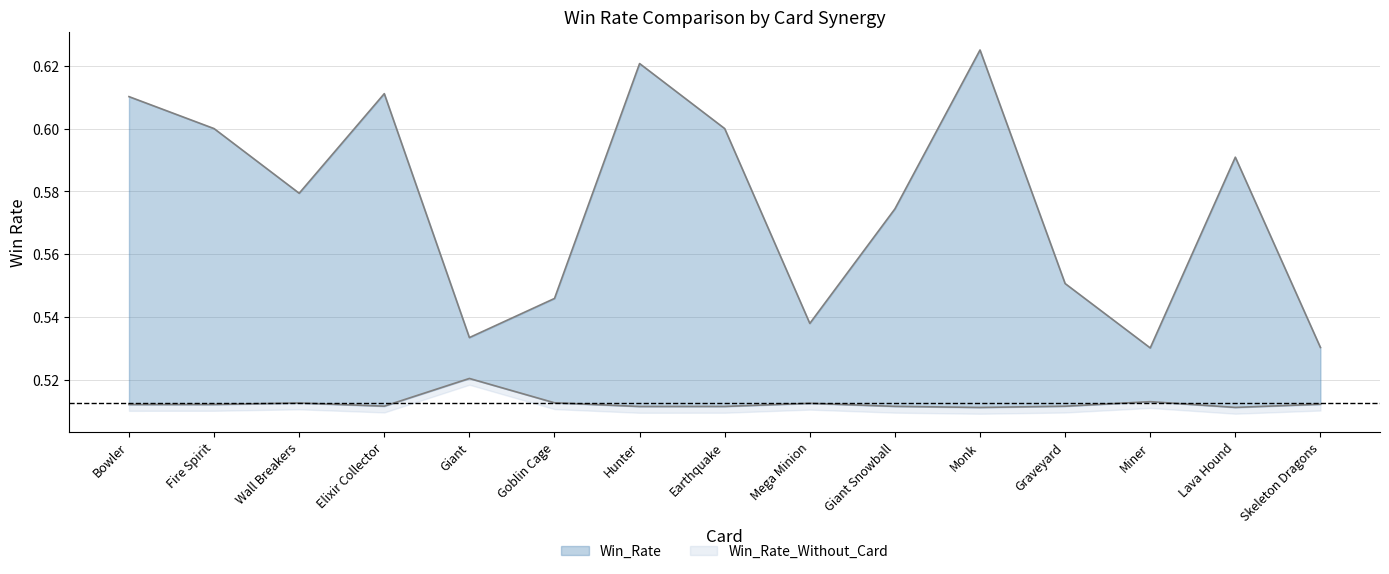

What is the value of the Win_Rate_Without_Card point at the 9th from the left?

0.5